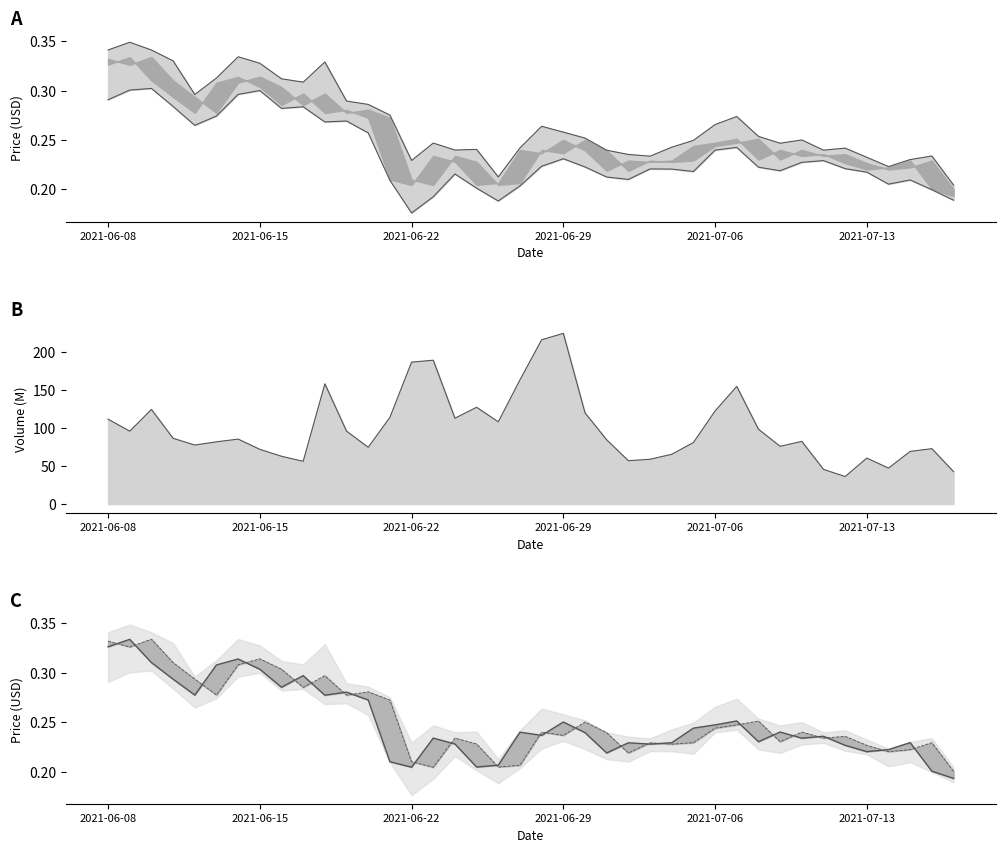

True or false: open has a value of 0.0 at 18.

False